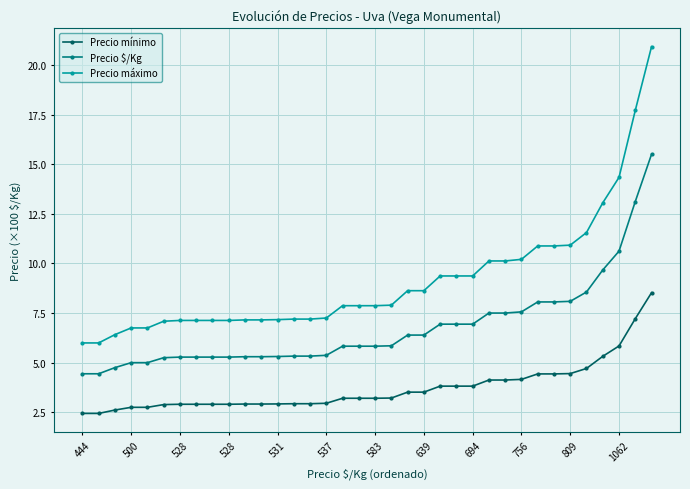

List the series in order of their overall mean, lowest first.

Precio mínimo, Precio $/Kg, Precio máximo